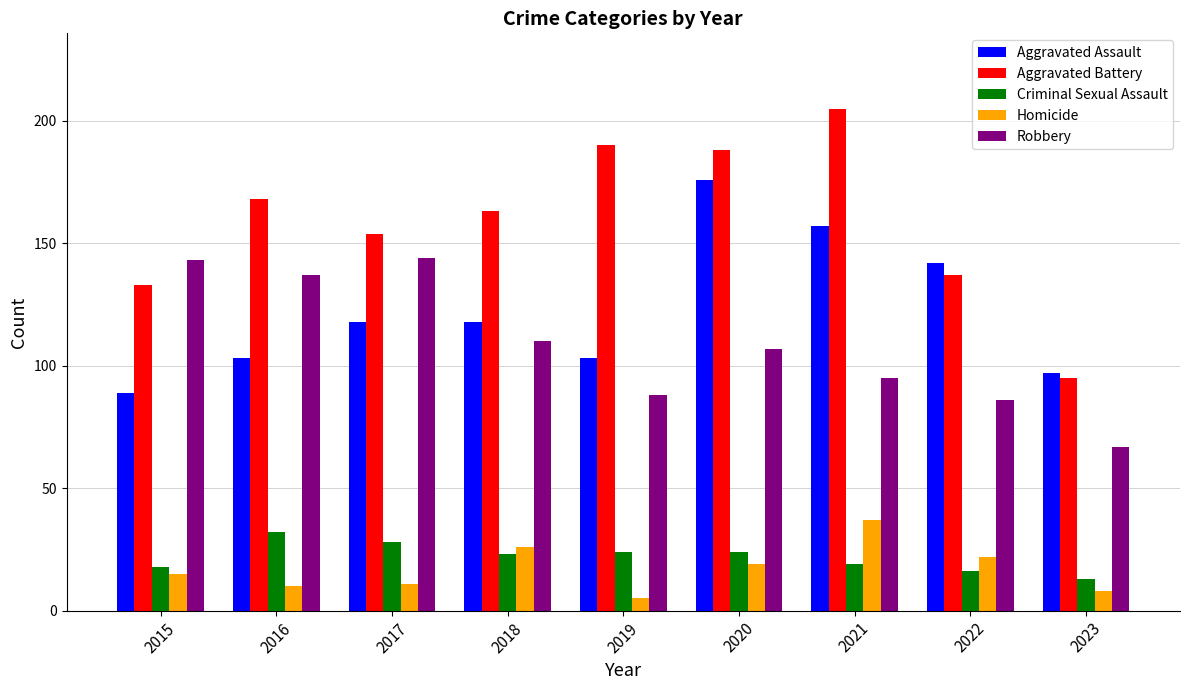

At how many categories does at least one series exceed 59?

9